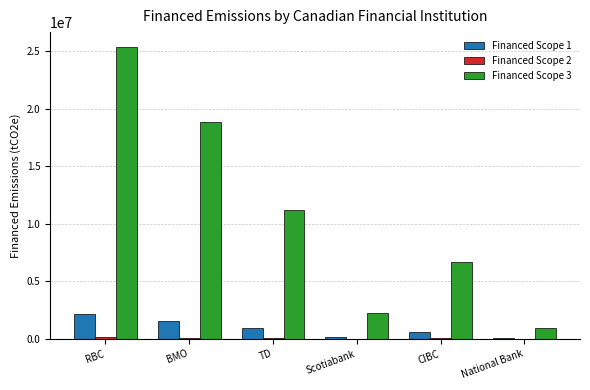

The value of Financed Scope 3 at RBC is 25377233.5. True or false?

True